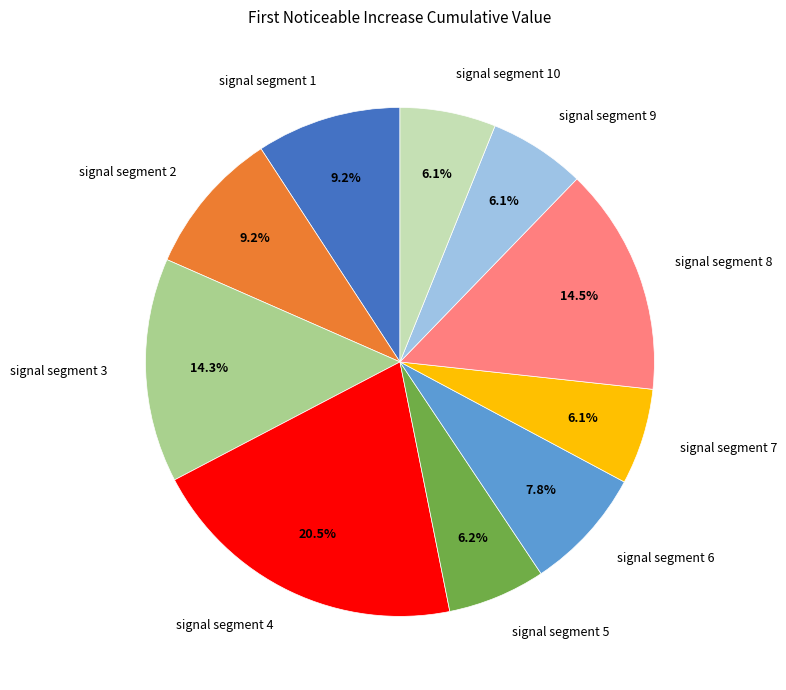

Which has a higher value, signal segment 4 or signal segment 5?

signal segment 4